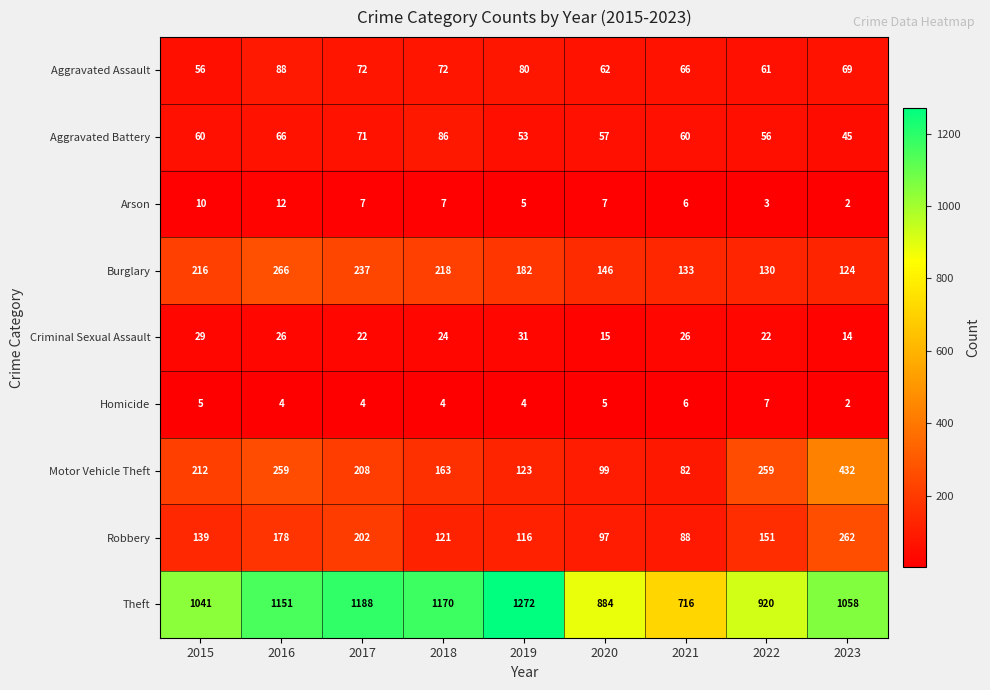

The Criminal Sexual Assault series shows 23 at 2023. True or false?

False